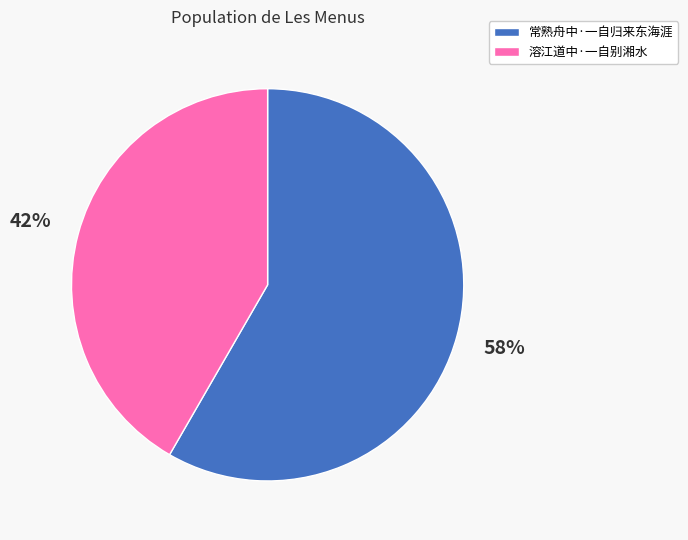

Do 溶江道中·一自别湘水 and 常熟舟中·一自归来东海涯 together represent more than half of the pie?

Yes